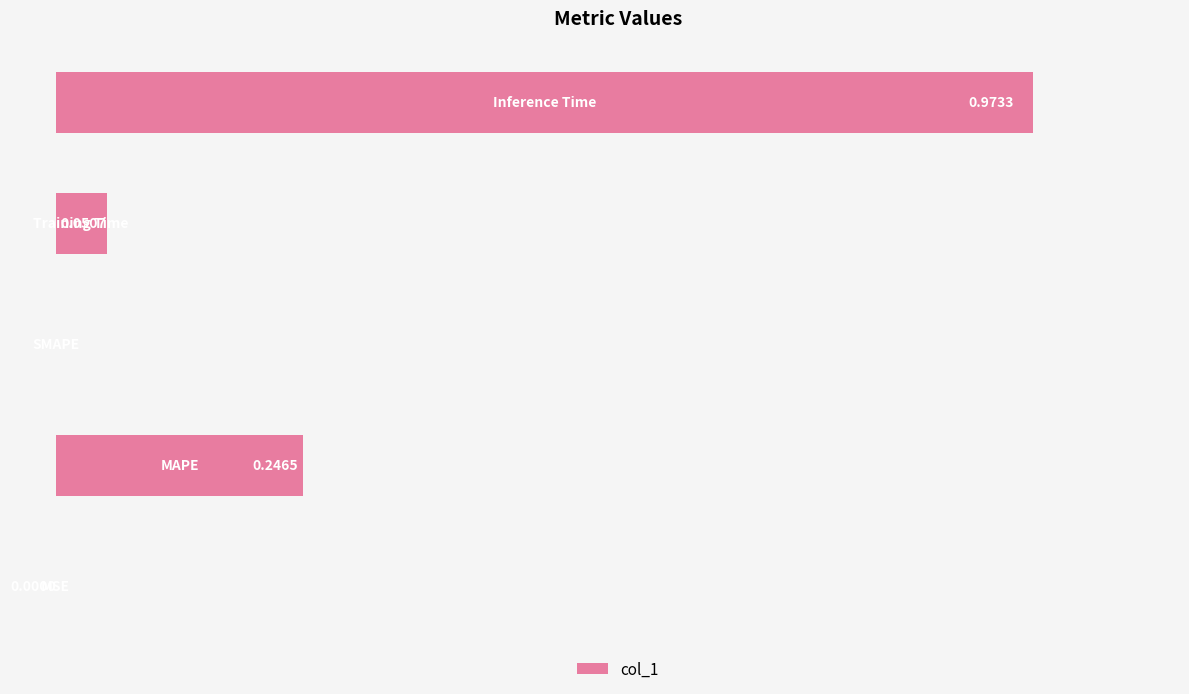

Are the bars horizontal?

Yes